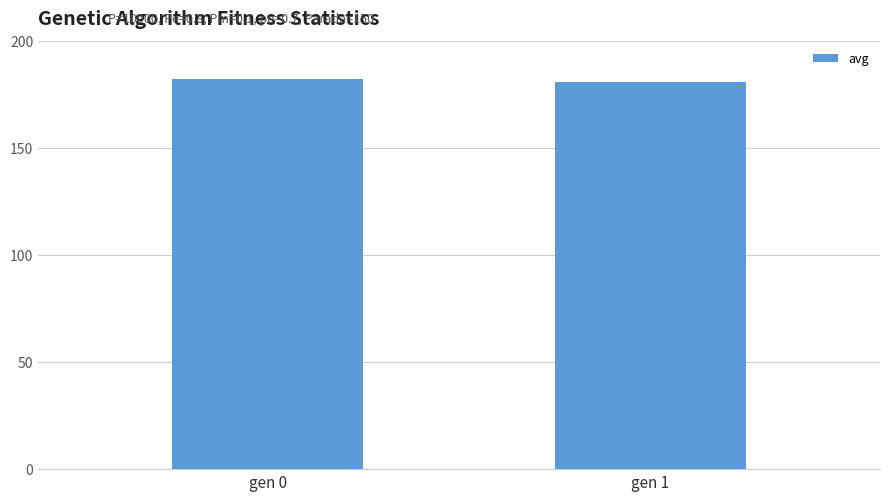

True or false: the data shows 182.1 at gen 0.

True